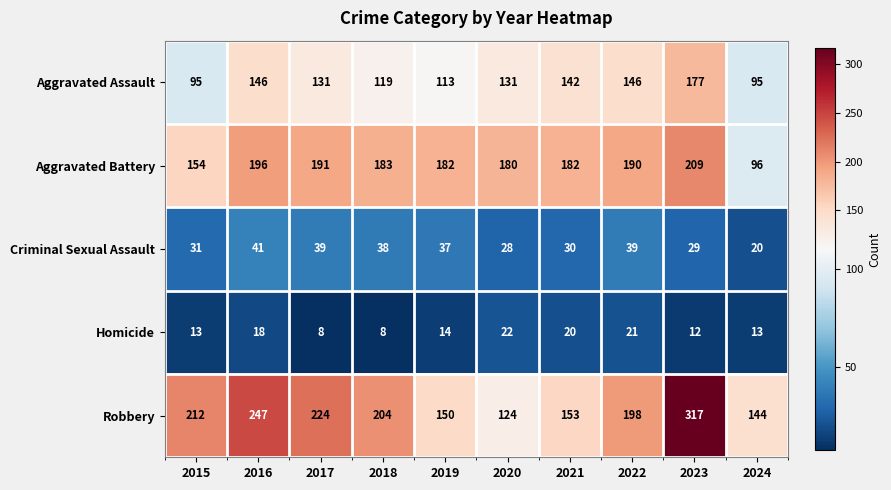

Where is Criminal Sexual Assault nearest to the value 30?

2021